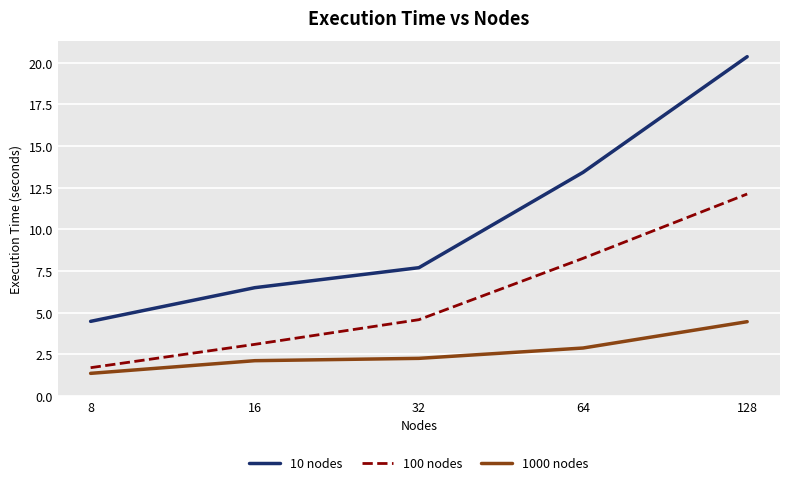

True or false: 100 nodes and 10 nodes intersect in this chart.

False